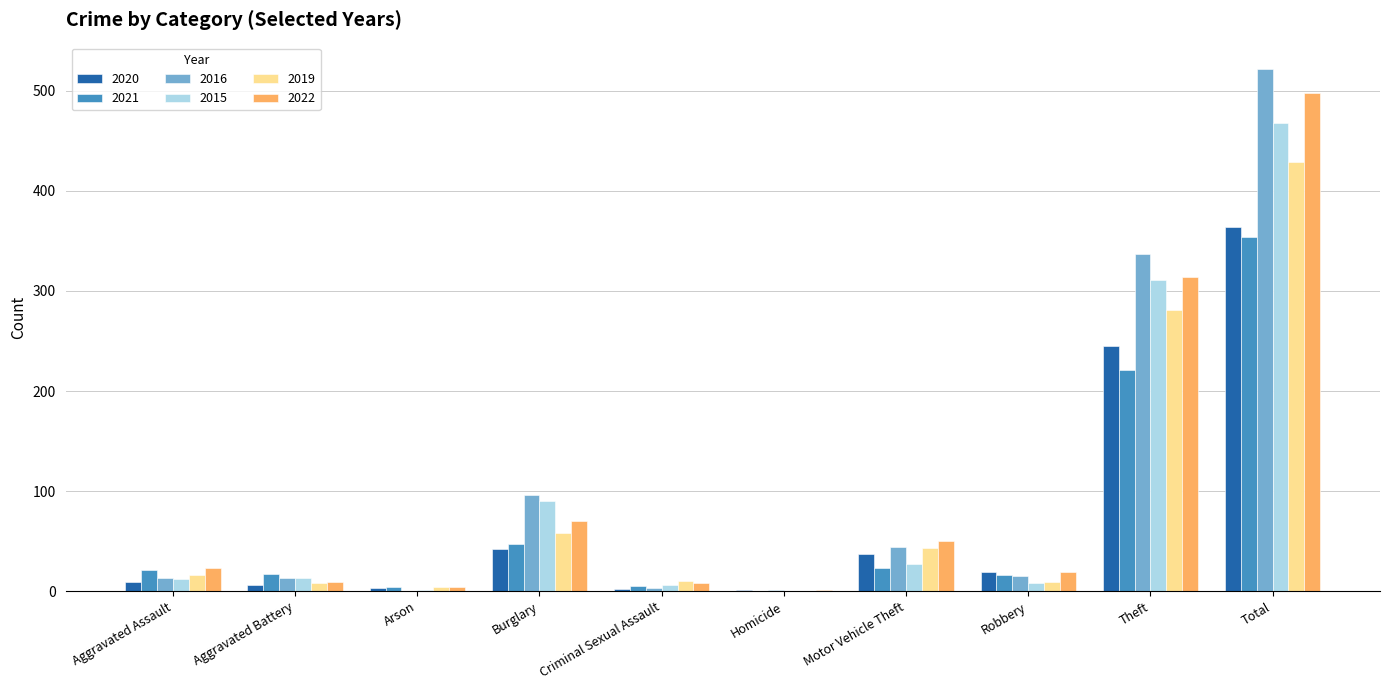

Is it true that 2019 equals 16 at Aggravated Assault?

True